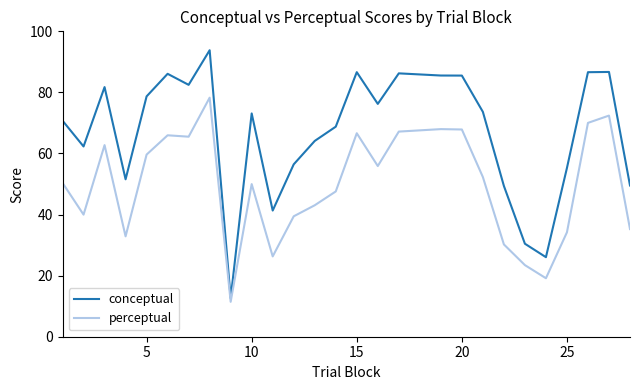

Rank the series by their maximum value, from lowest to highest.

perceptual, conceptual